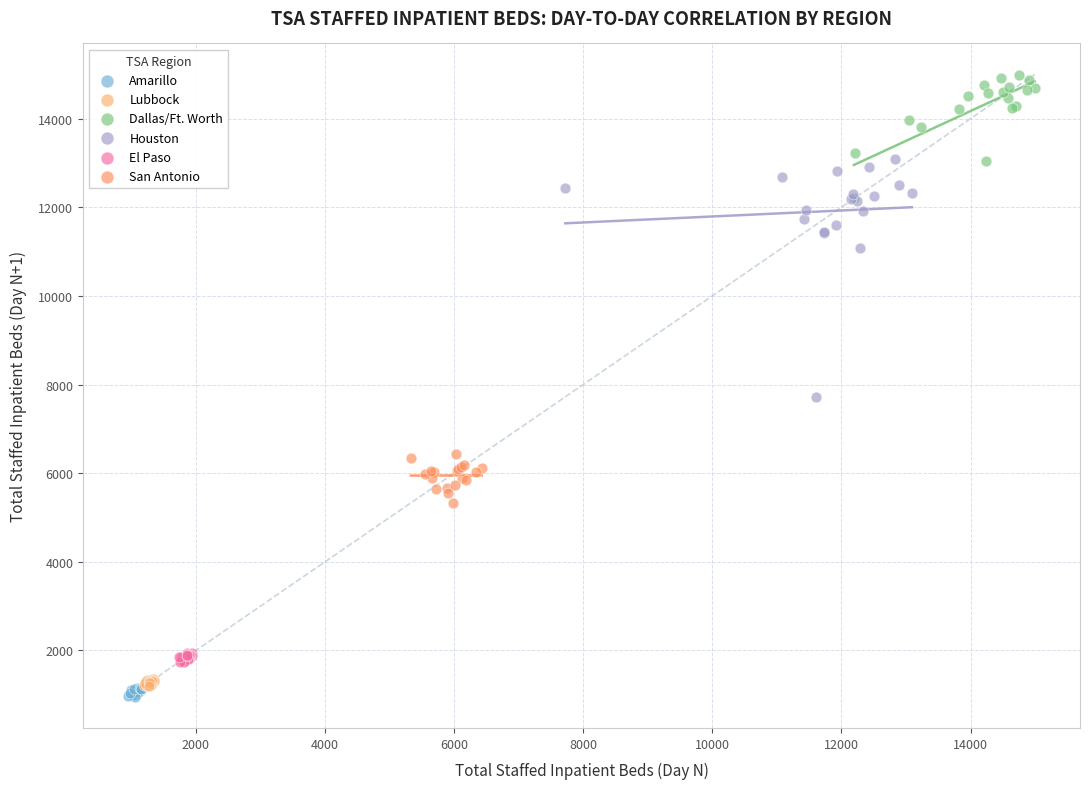

Which series has the widest spread of Y values?

Houston